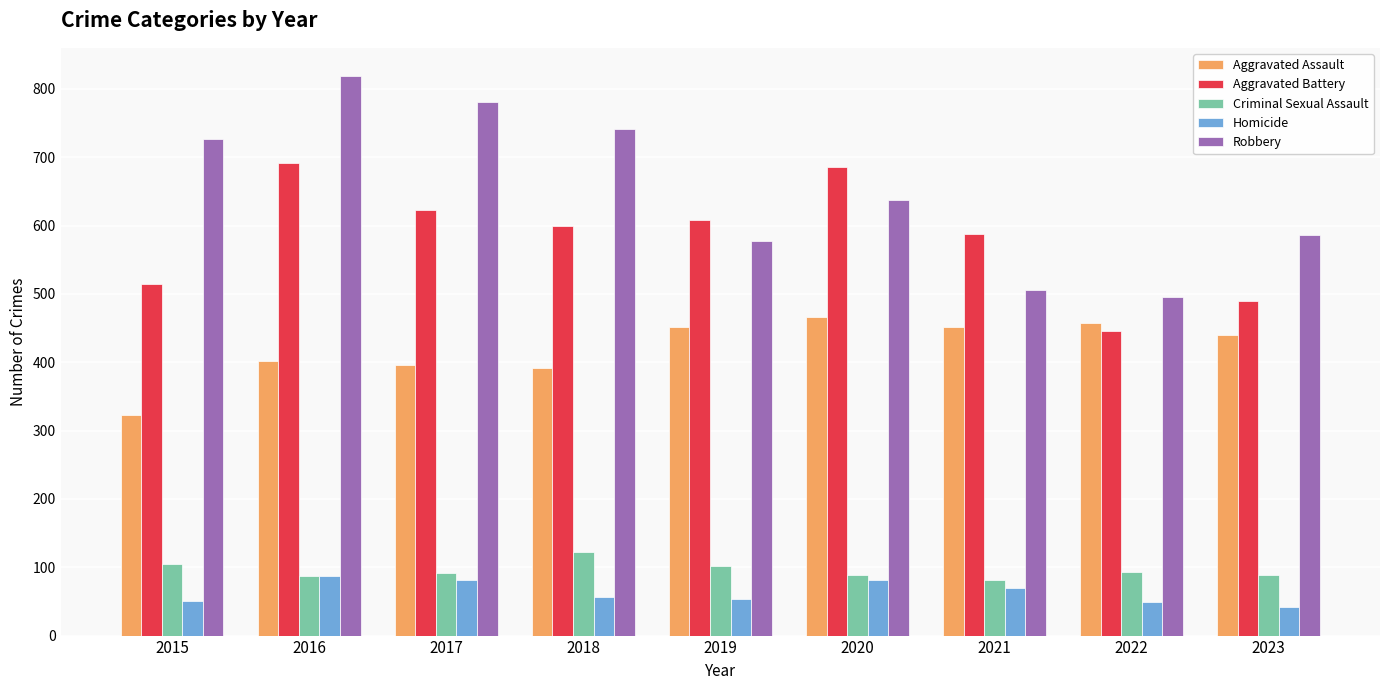

At which label does Robbery first exceed 637?

2015